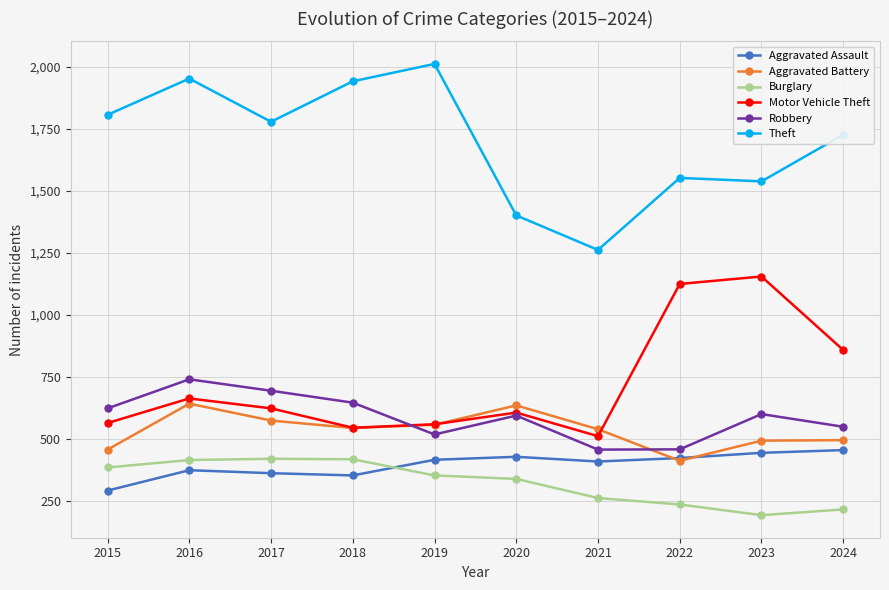

Is the value of Robbery at 2020 greater than the value of Motor Vehicle Theft at 2022?

No